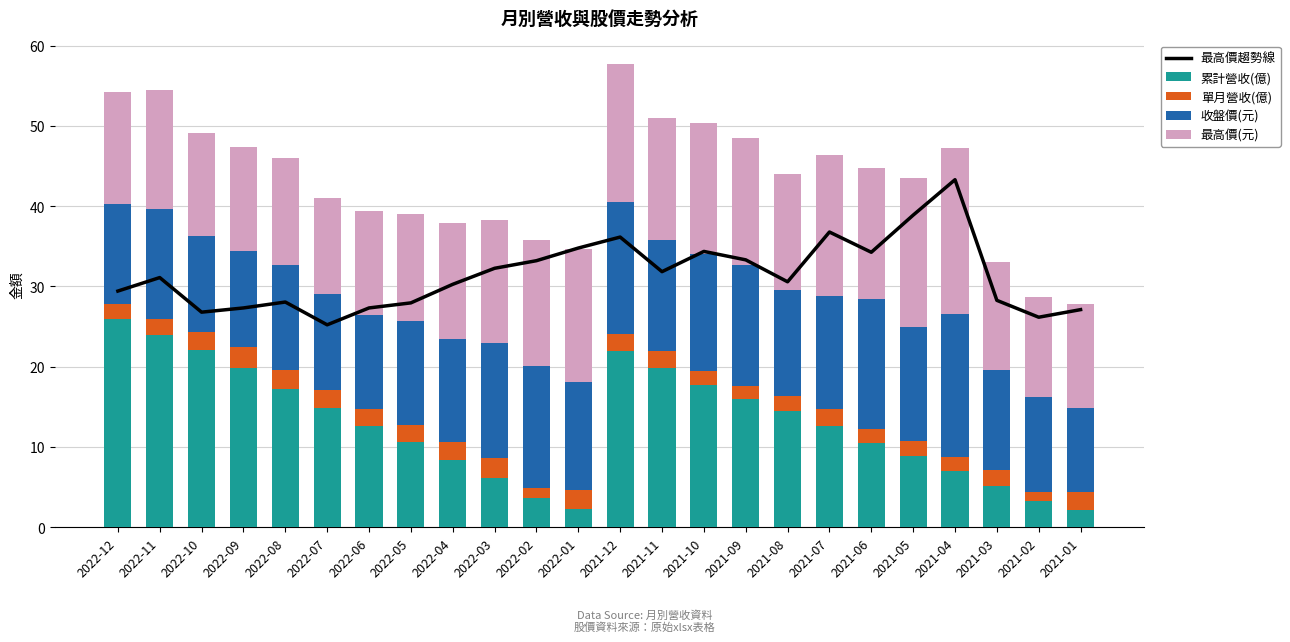

How many series are shown in this chart?

5